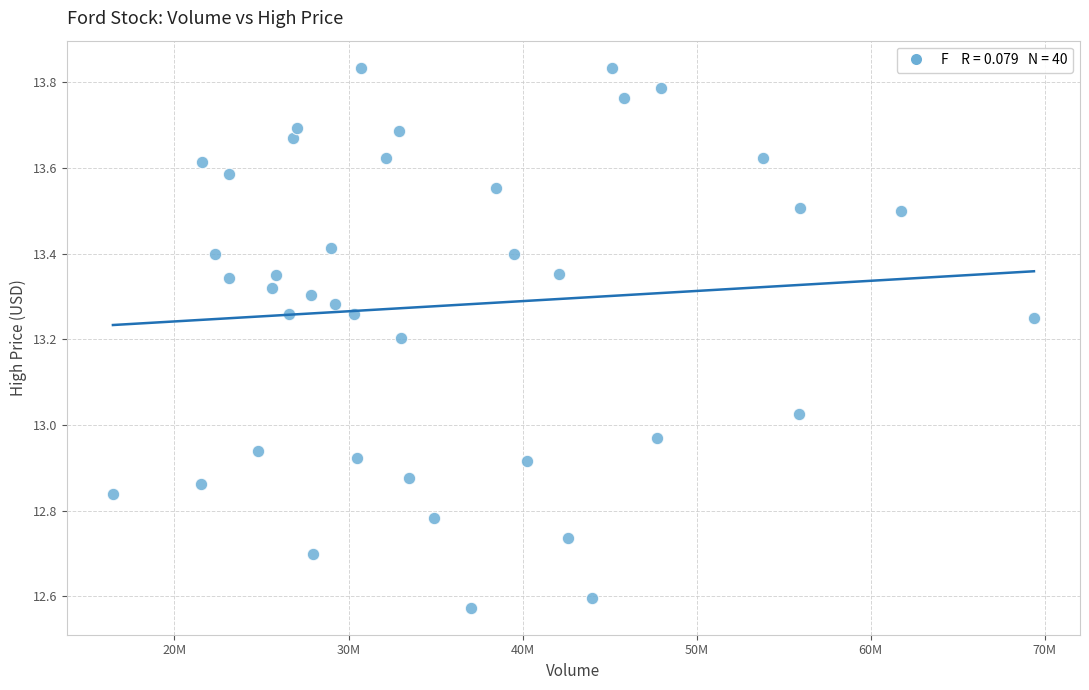

What is the range of X values (max minus min)?

52909178.0